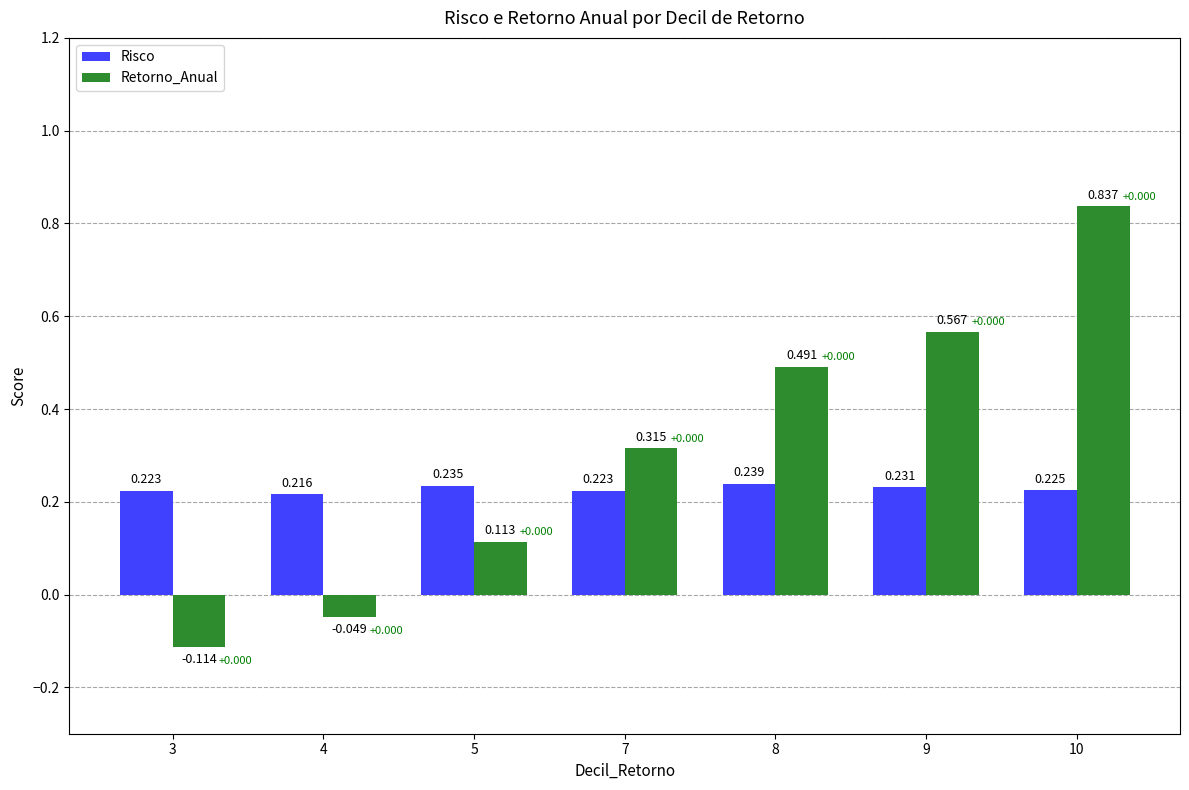

What is the total value across all series at 10?

1.1